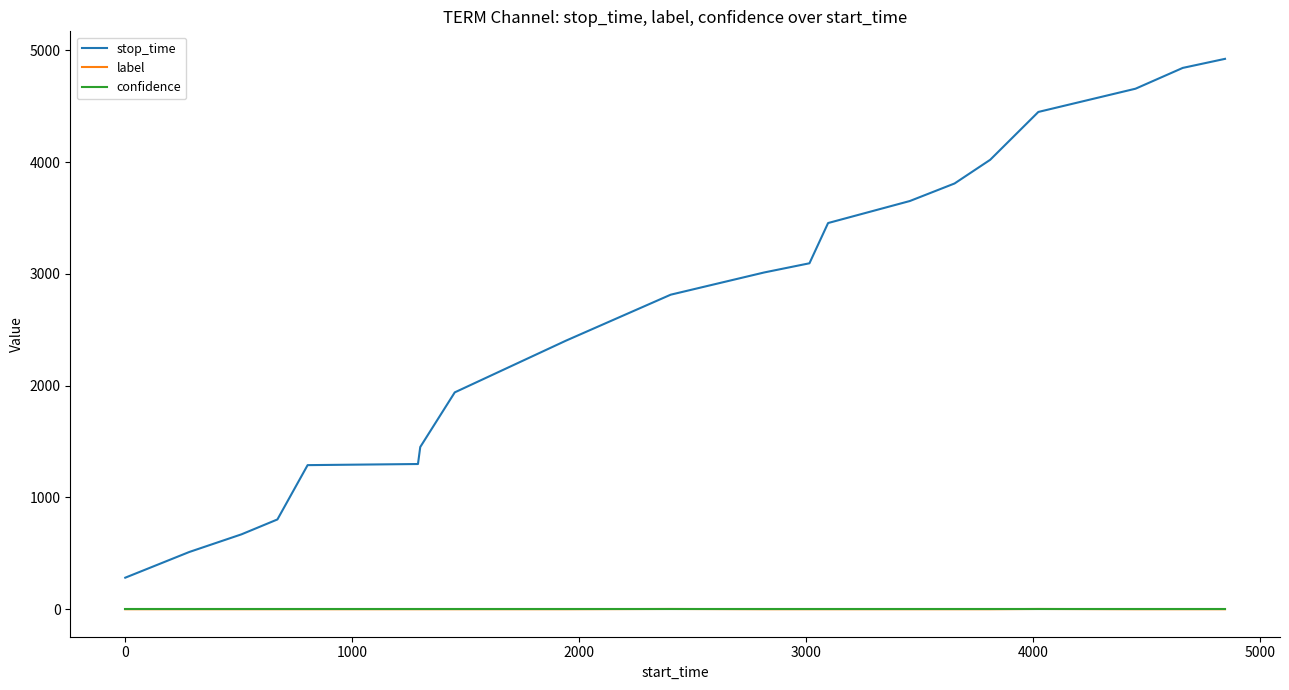

Which series has the largest total across all categories?

stop_time